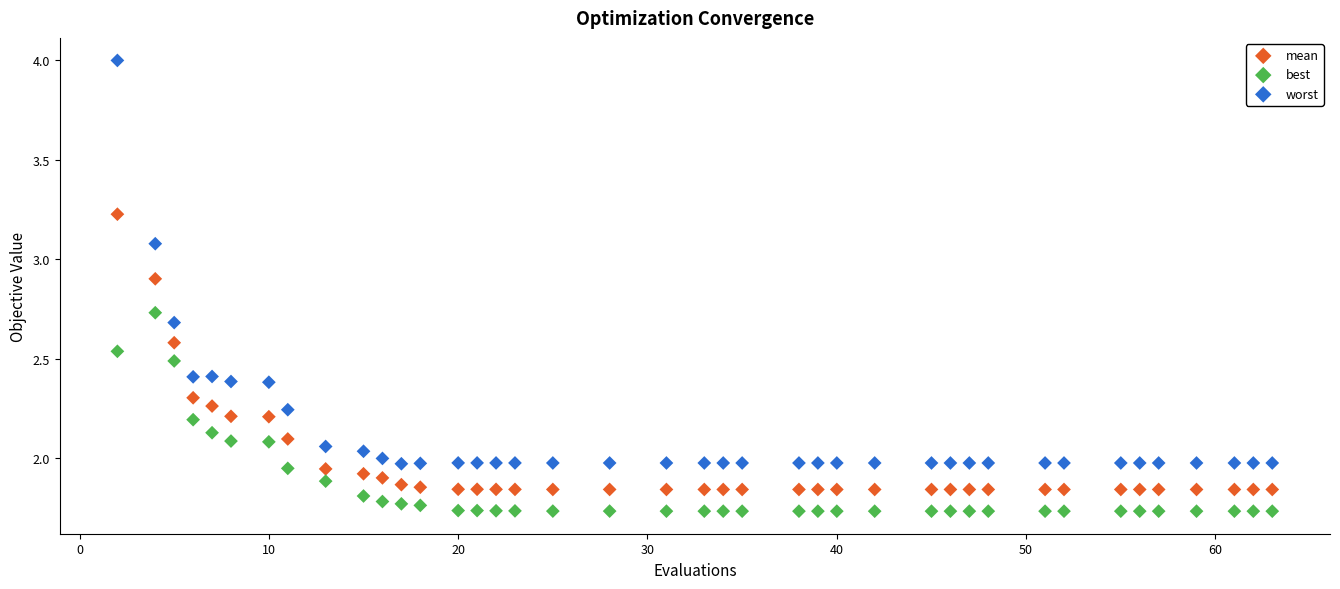

What are all the series names shown in the legend?

mean, best, worst